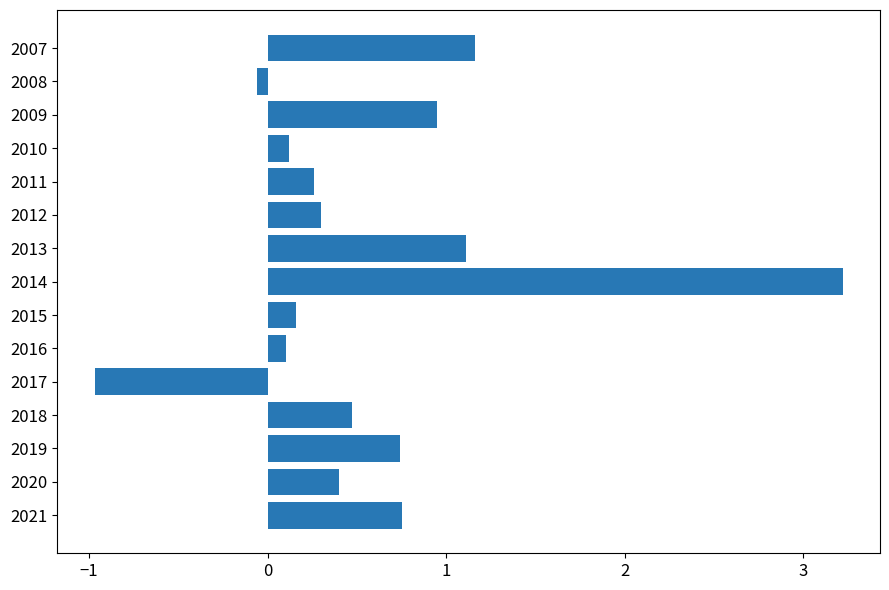

Is it true that the value at 2014 is 1.7?

False